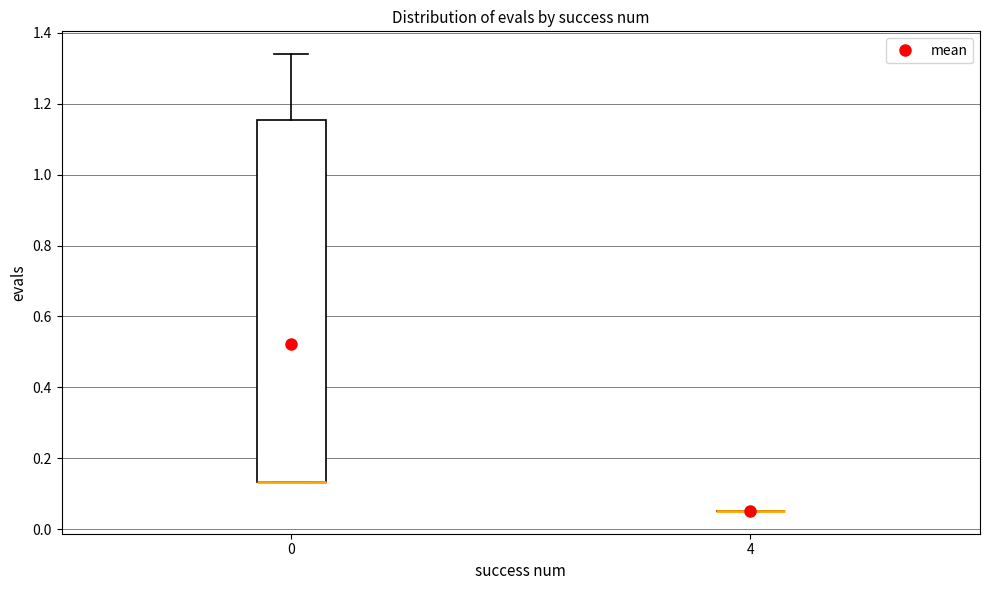

Reading left to right, transcribe this box plot: for each box, give where its median line is, the range the box spans, and where its two whiskers end, as read against the y-axis. The values are not printed on the chart, so give them approximately, as read against the axis.

0: median 0.14 (drawn on the box's lower edge), box 0.14 to 1.16, whiskers 0.14 to 1.34
4: box collapsed to a line at 0.06, whiskers 0.06 to 0.06